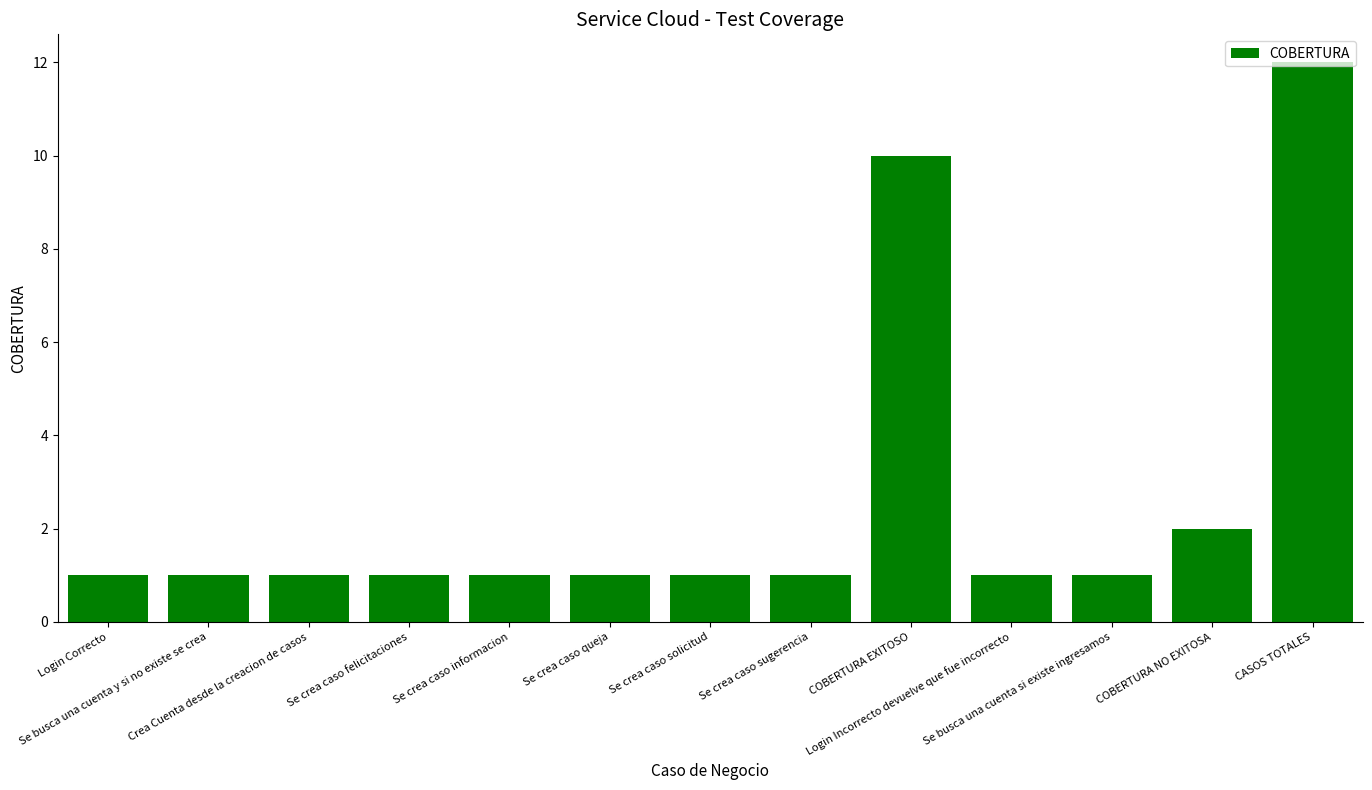

Is it true that the value at Se crea caso queja is 0?

False